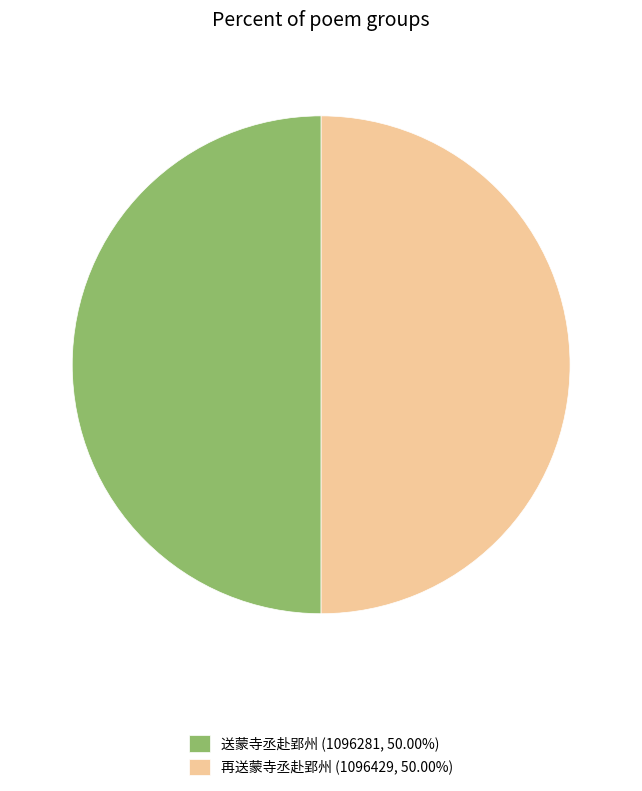

What is the ratio of the value at 送蒙寺丞赴郢州 (1096281, 50.00%) to the value at 再送蒙寺丞赴郢州 (1096429, 50.00%)?

1.0